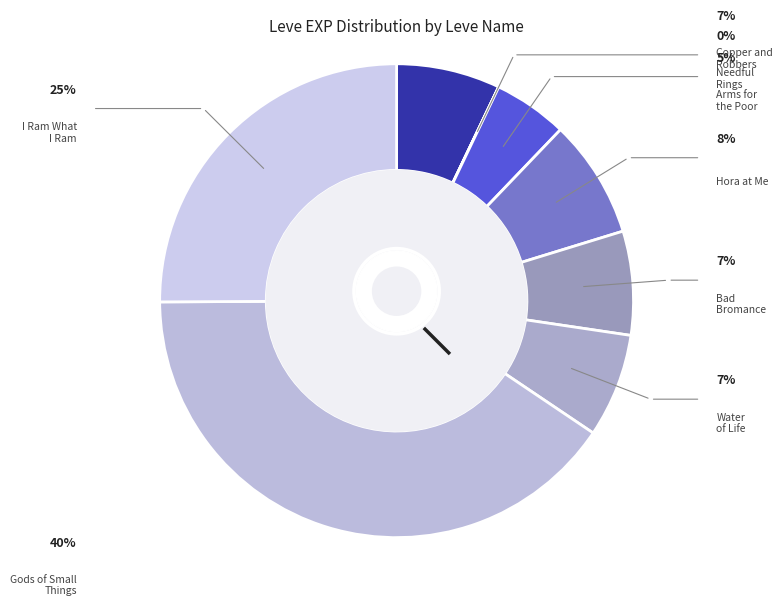

To the nearest percent, what is the average slice percentage?

12%